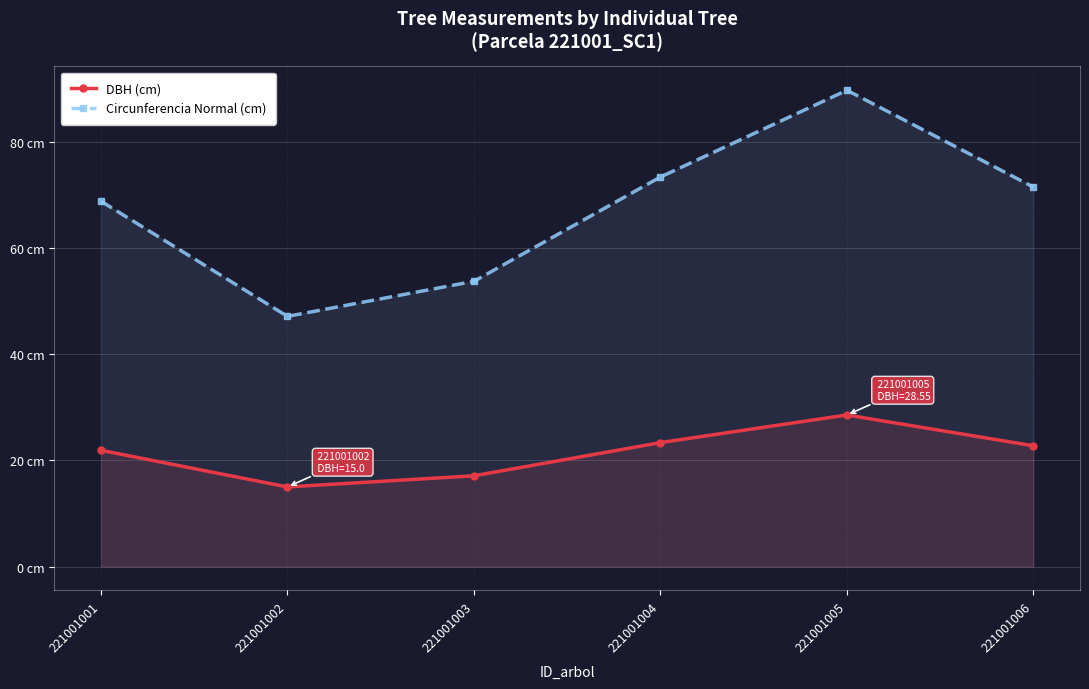

What are all the series names shown in the legend?

DBH (cm), Circunferencia Normal (cm)